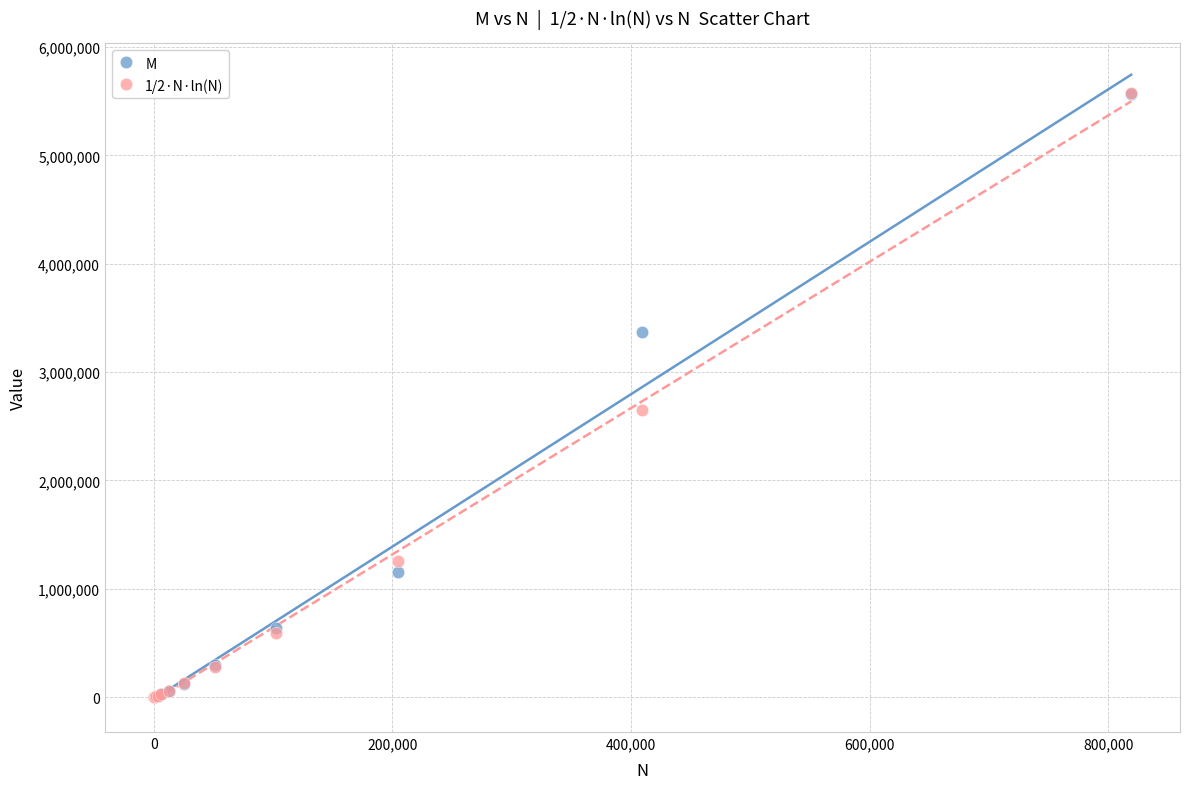

Which series has the widest spread of Y values?

1/2·N·ln(N)